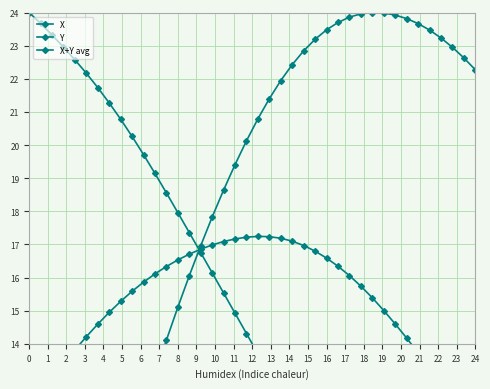

Rank the series by their average value, from lowest to highest.

Y, X+Y avg, X